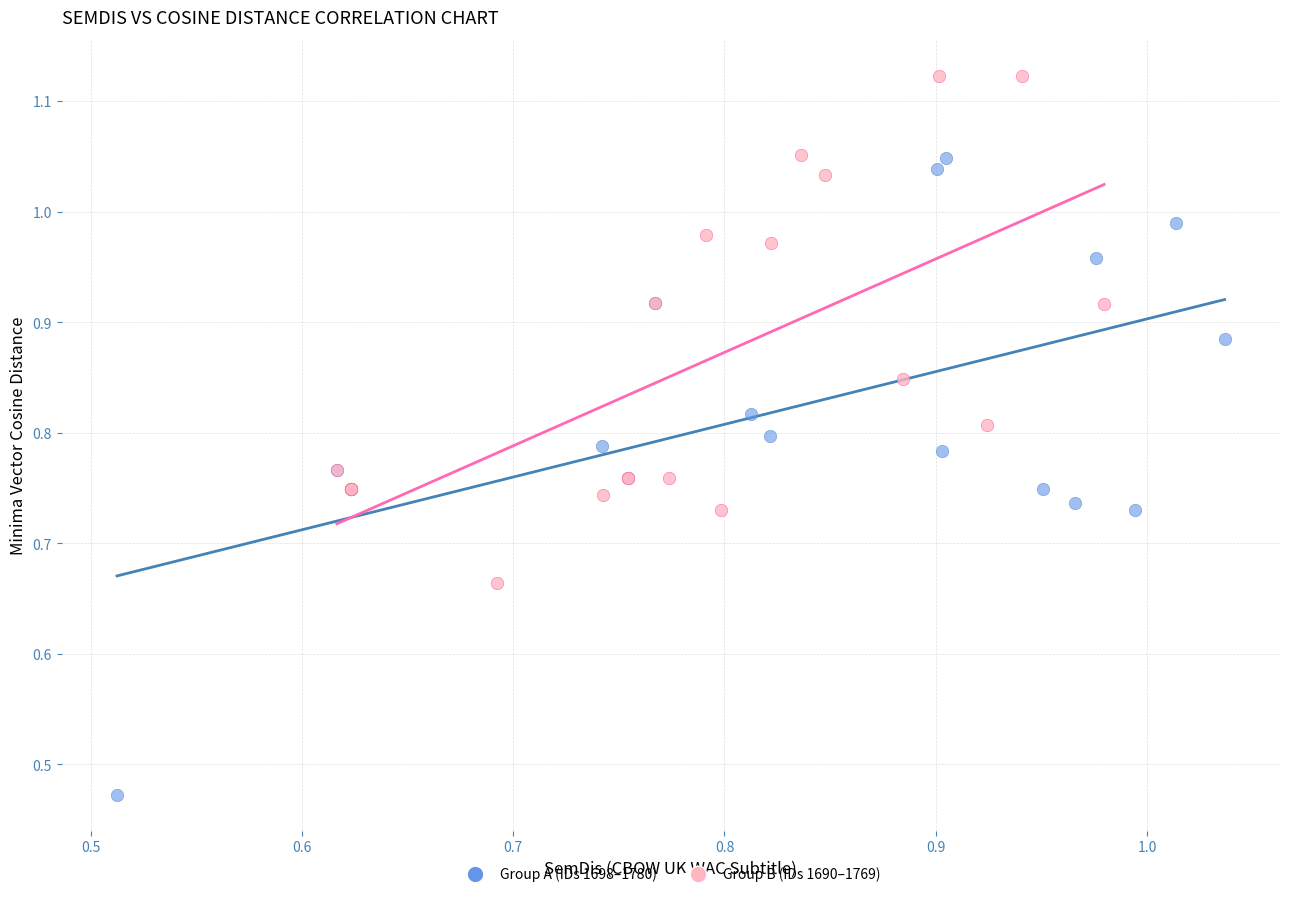

Which series has the largest Y range (max minus min)?

Group A (IDs 1698–1780)